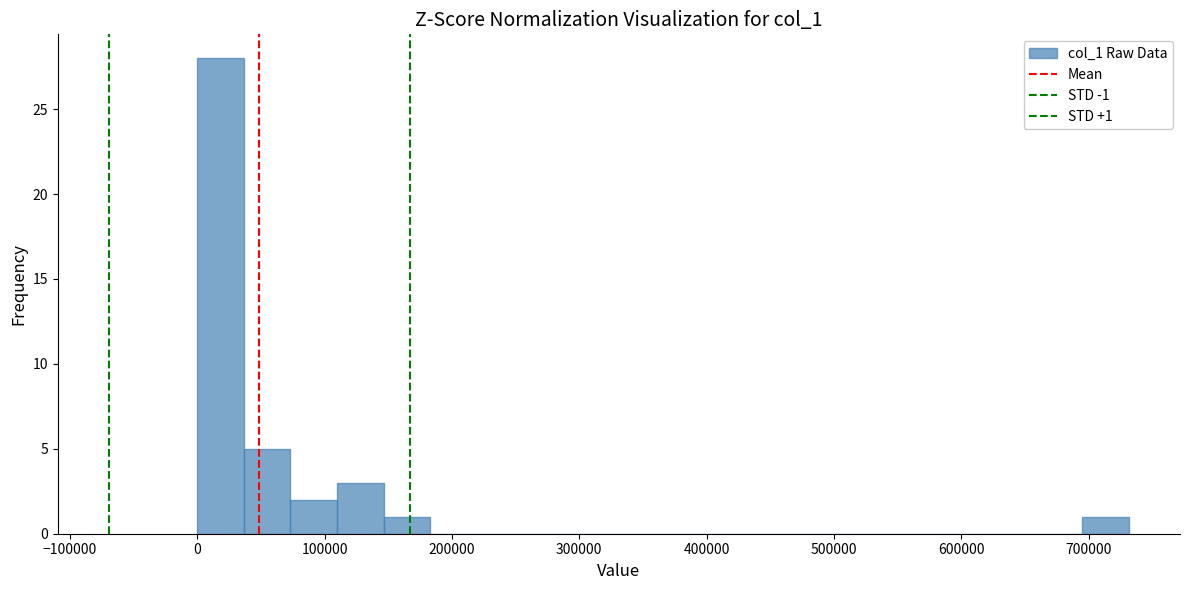

Read against the x-axis, roughly where is the centre of the tallest bar?

20000